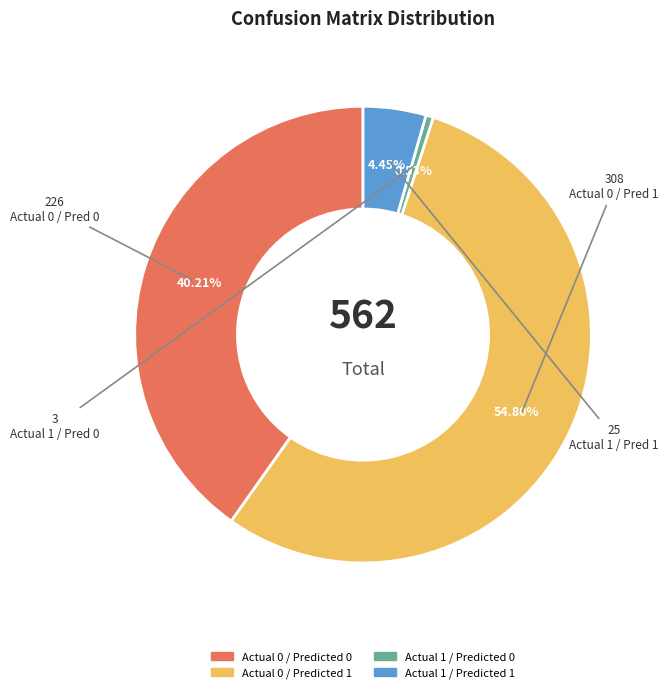

Rank the categories by value from lowest to highest.

Actual 1 / Predicted 0, Actual 1 / Predicted 1, Actual 0 / Predicted 0, Actual 0 / Predicted 1